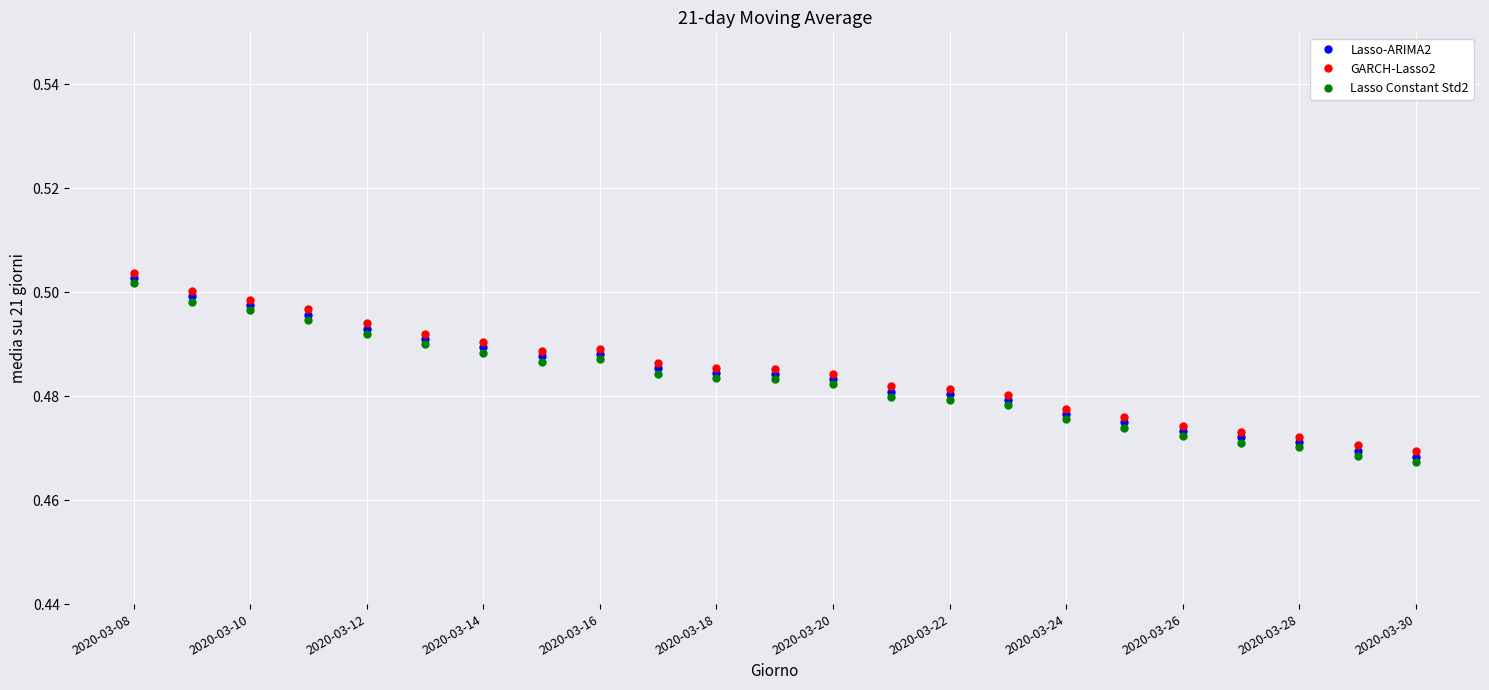

How many lines are shown in the chart?

3